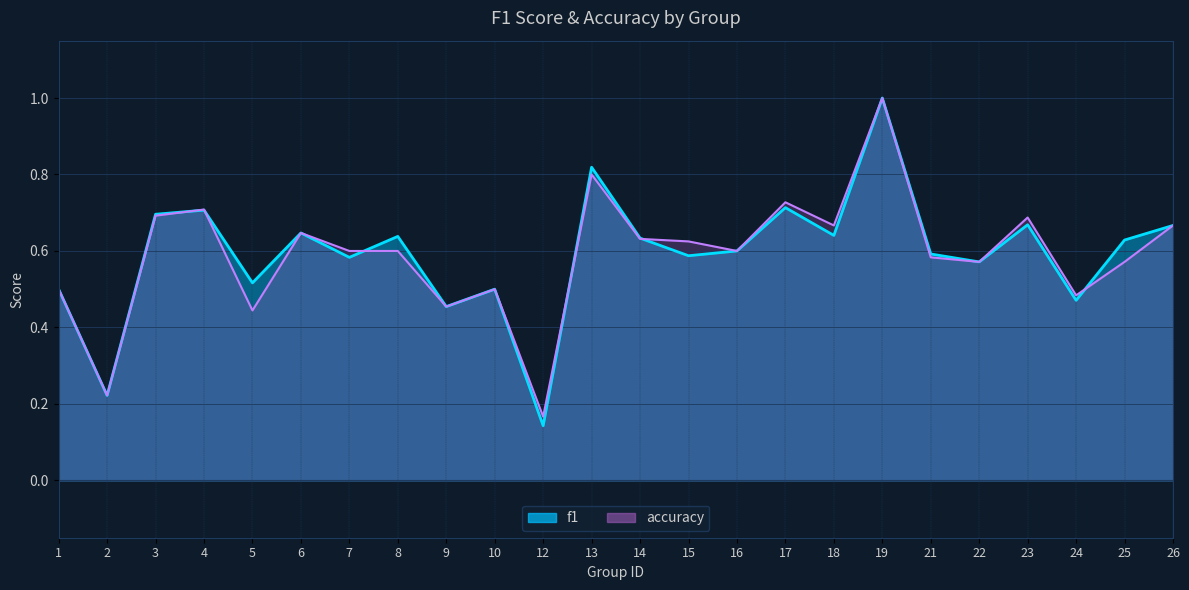

How many lines are shown in the chart?

2